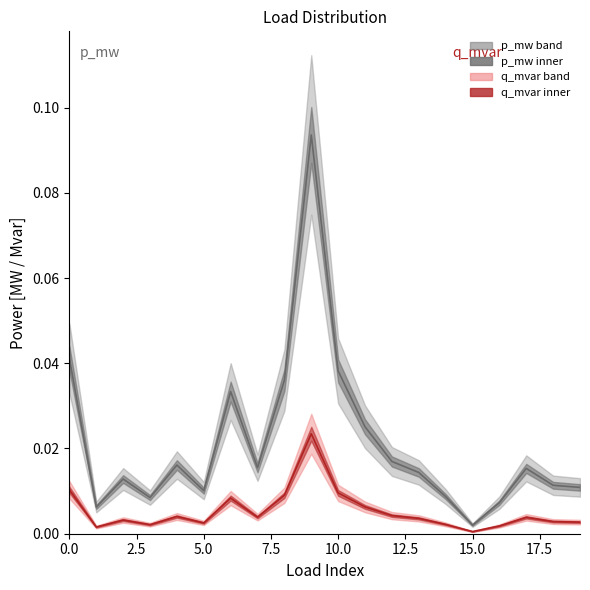

What is the difference between the maximum and minimum values in the p_mw series?

0.1